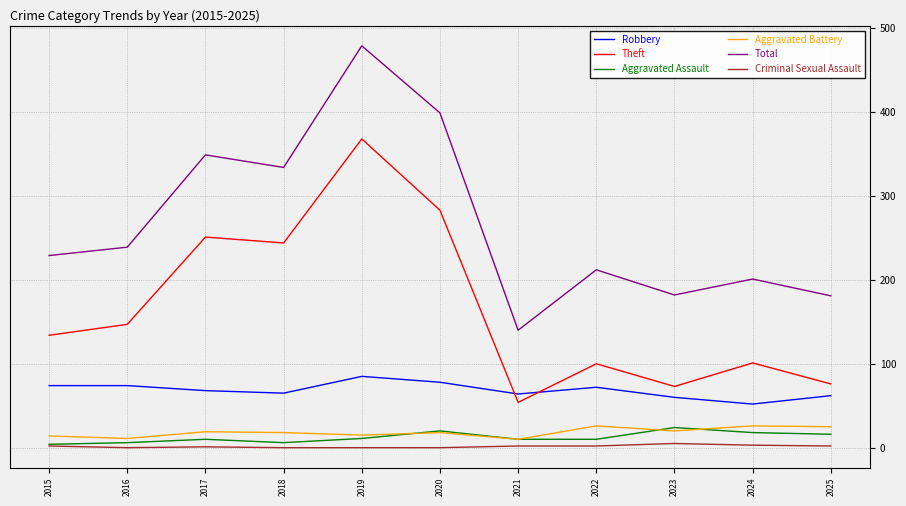

Is it true that Robbery equals 62 at 2025?

True